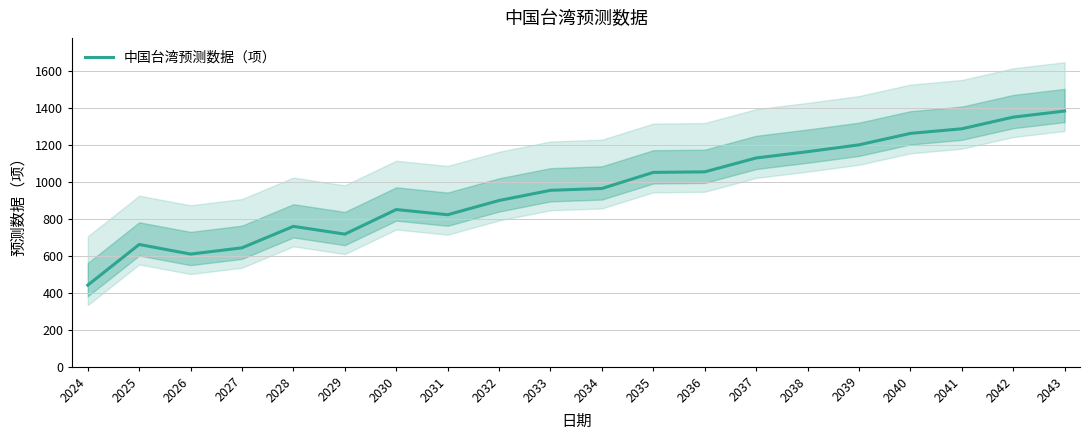

What is the change in value from 2031 to 2035?

+229